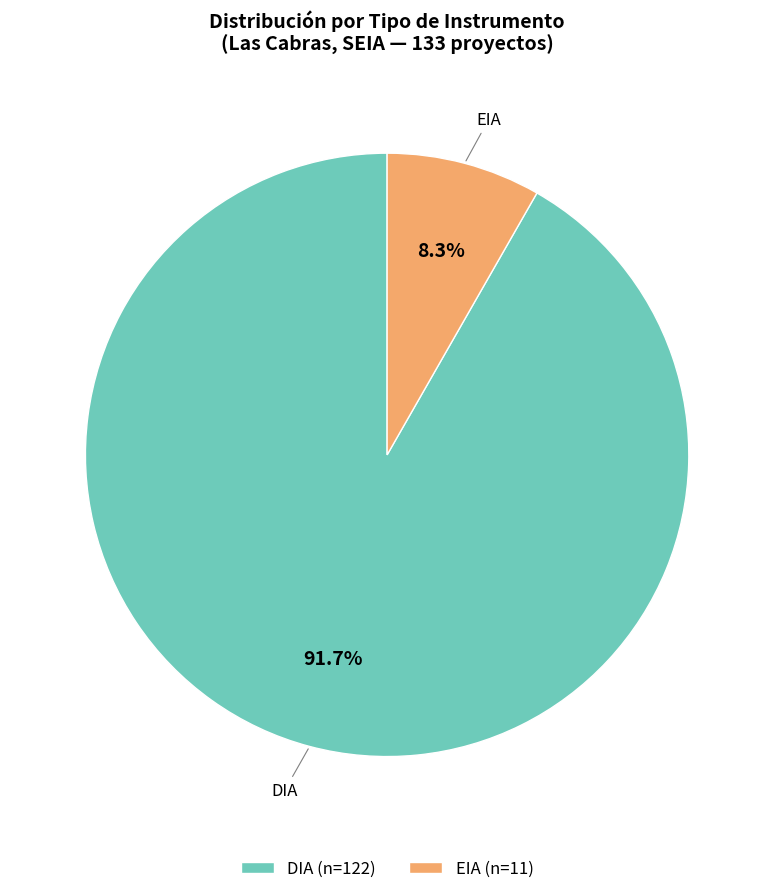

True or false: DIA accounts for 81% of the total.

False